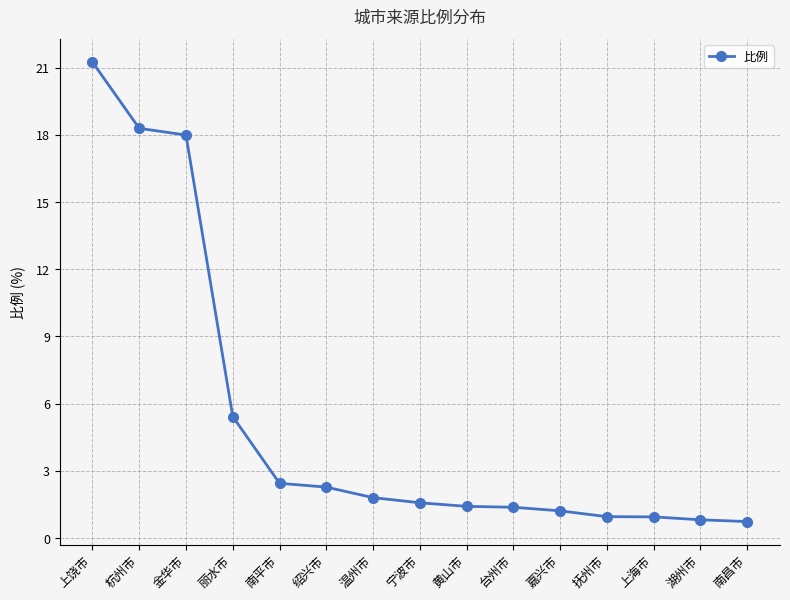

What is the difference between the maximum and second lowest values?

20.4